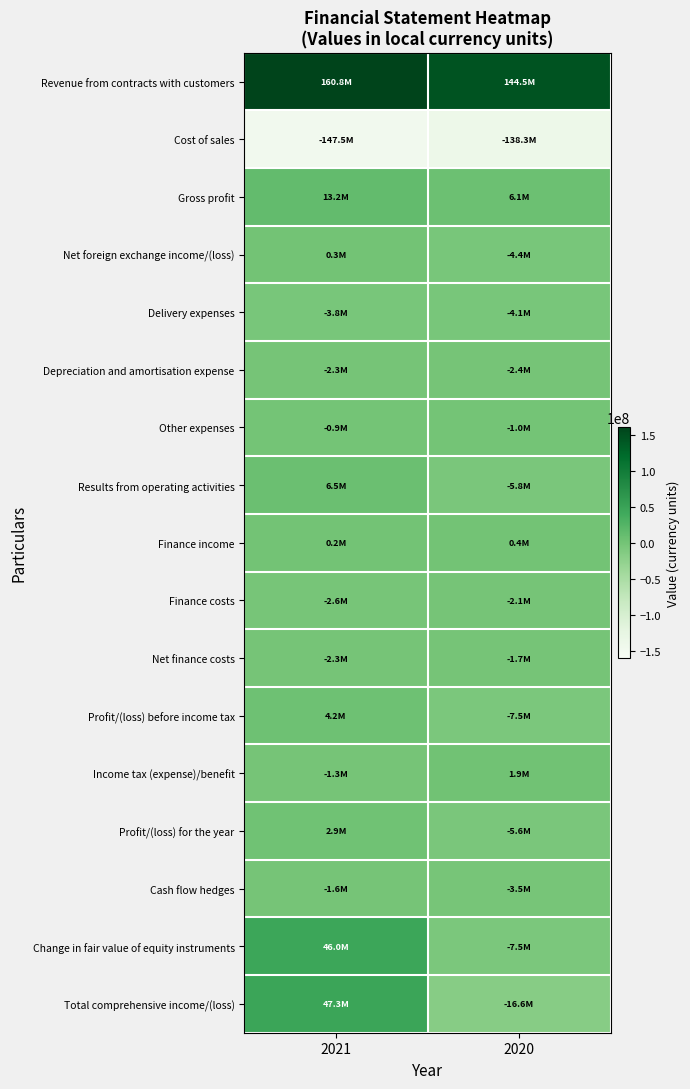

Which series has the largest total across all categories?

Revenue from contracts with customers